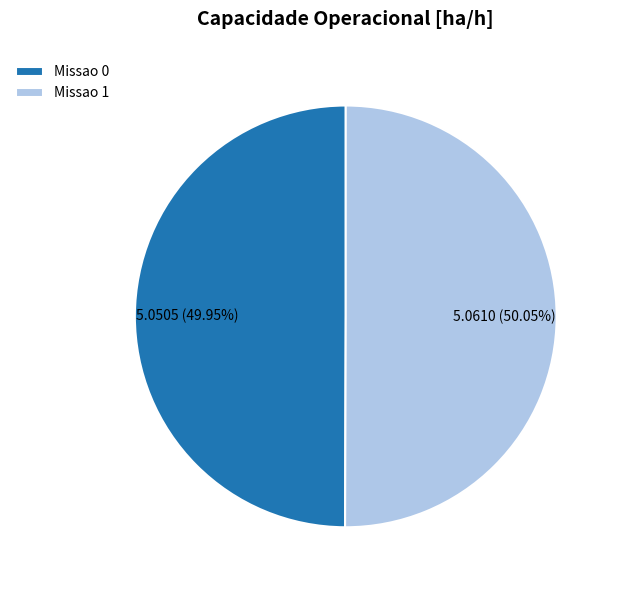

Is it true that Missao 0 is 50% of the pie?

True